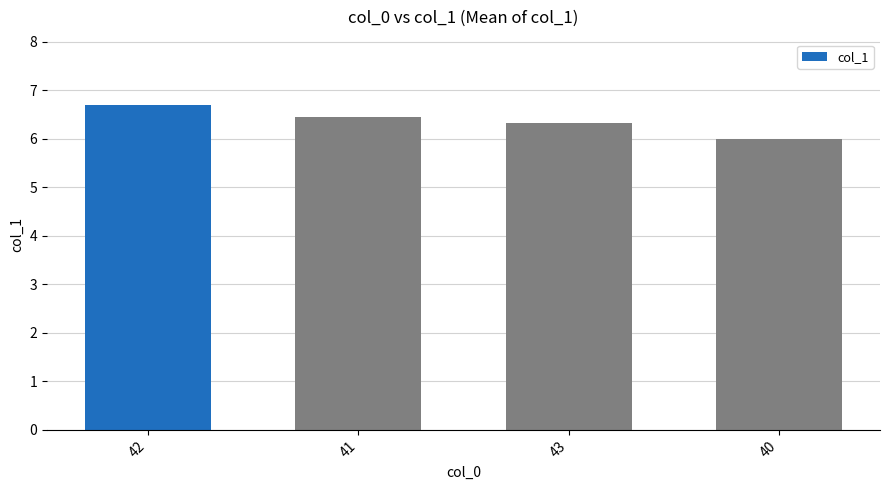

What is the value of the 3rd bar from the left?

6.3